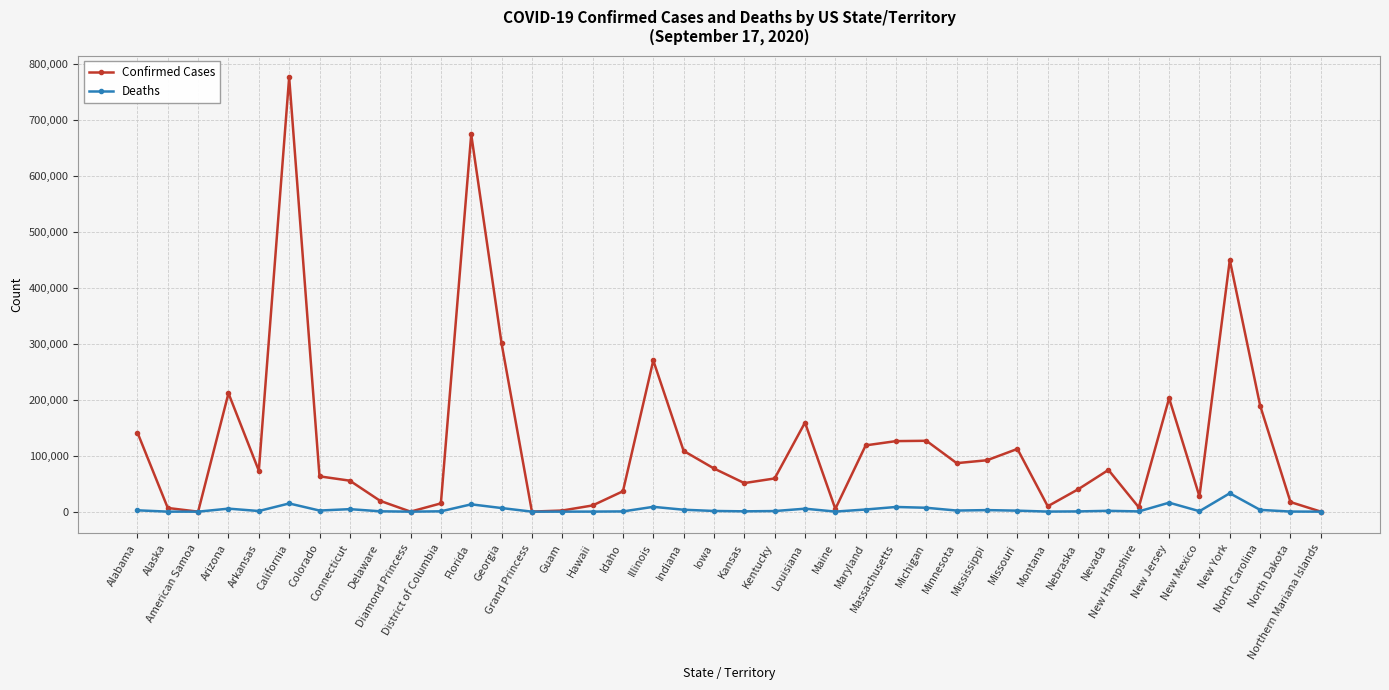

What is the label of the 10th point from the left?

Diamond Princess